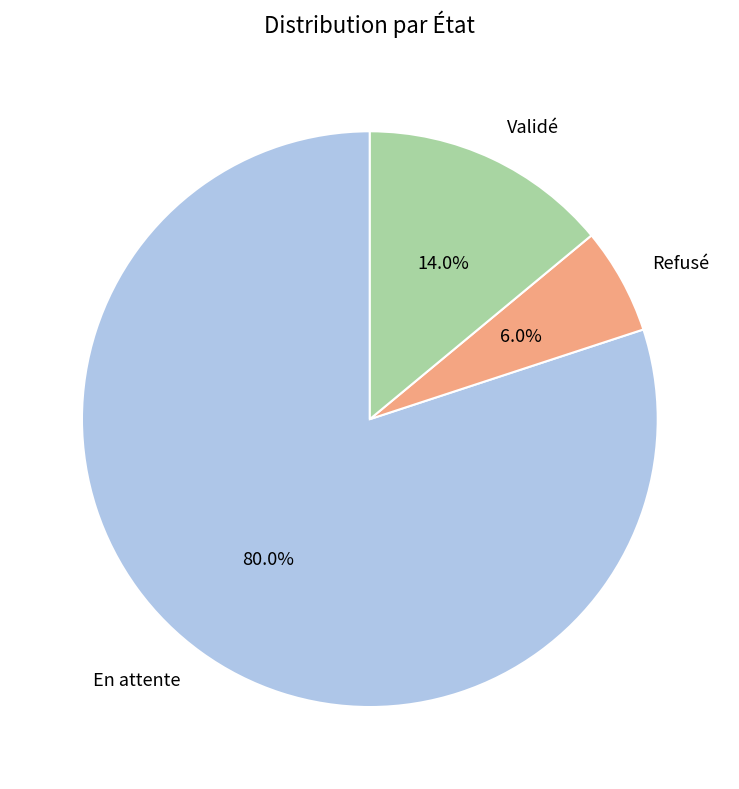

Which has a higher value, En attente or Refusé?

En attente